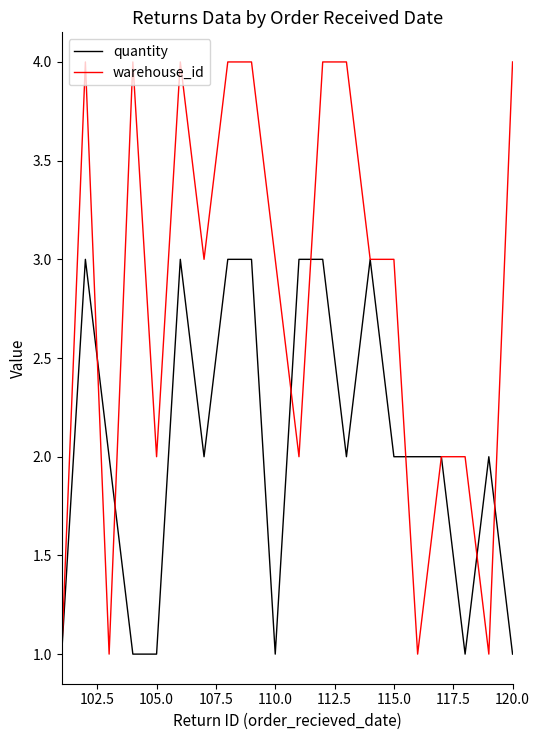

Which series has the largest total across all categories?

warehouse_id